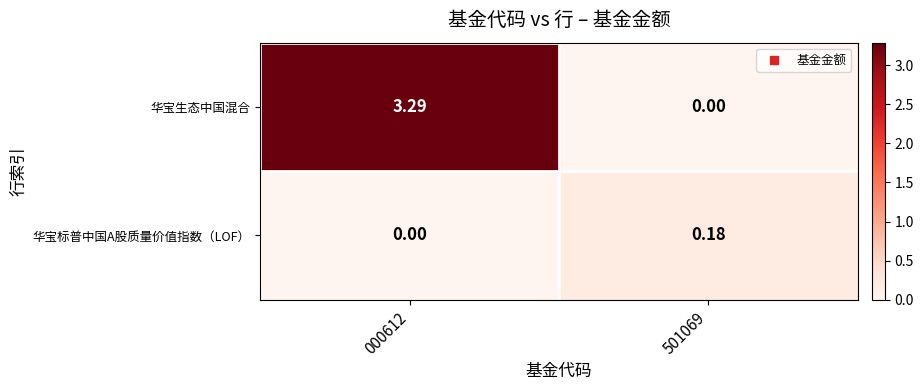

Is the value of 华宝标普中国A股质量价值指数（LOF） at 501069 greater than the value of 华宝生态中国混合 at 000612?

No